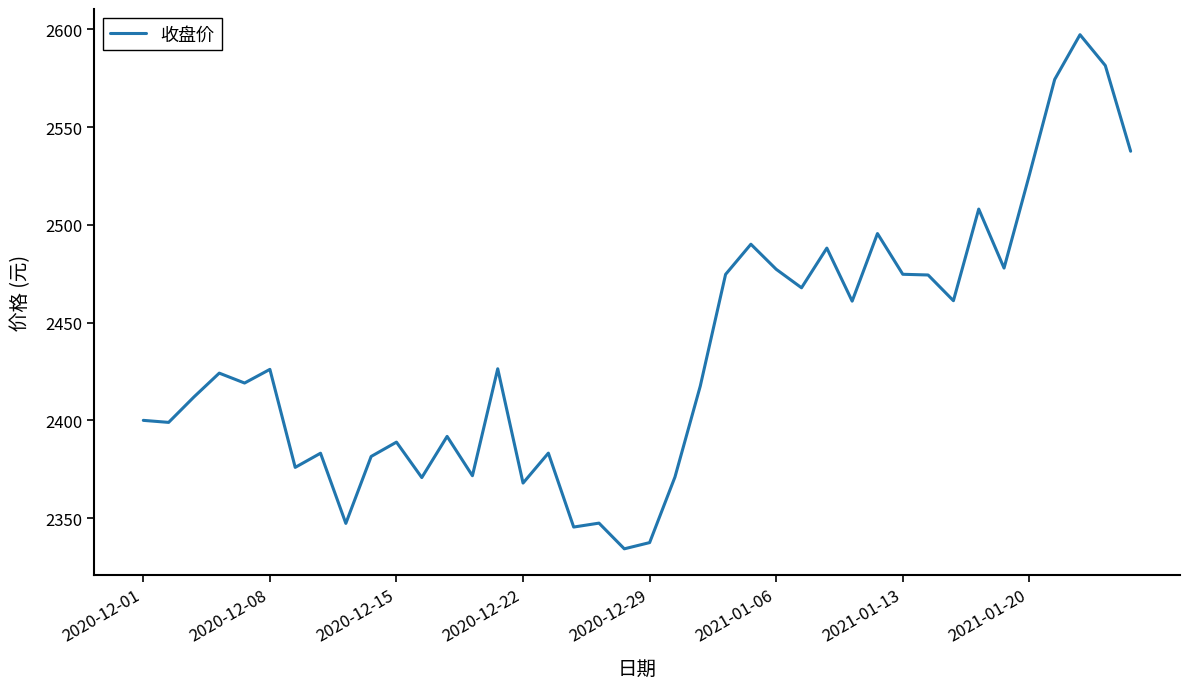

What is the maximum value shown in the chart?

2597.2